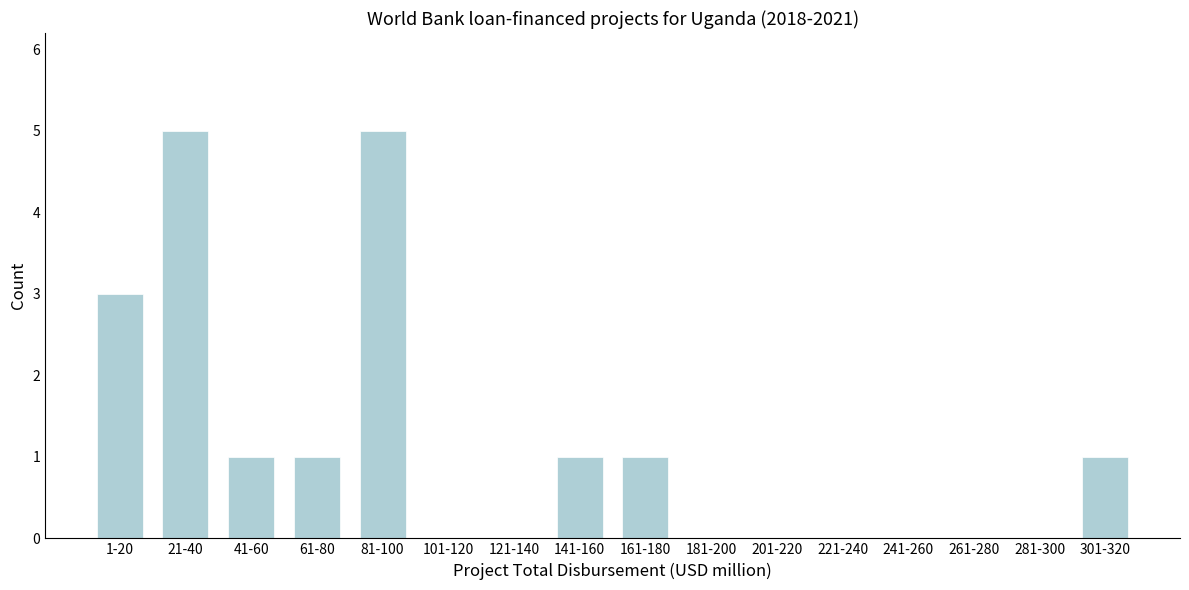

What is the greatest value displayed?

5